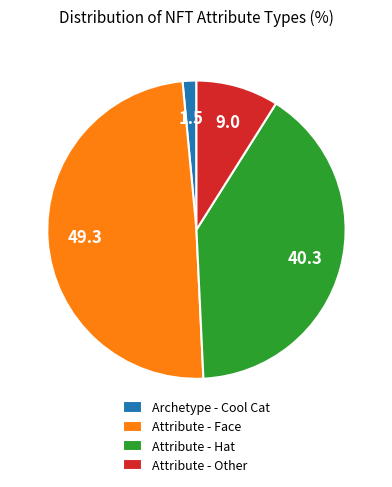

What is the largest slice in the pie chart?

Attribute - Face